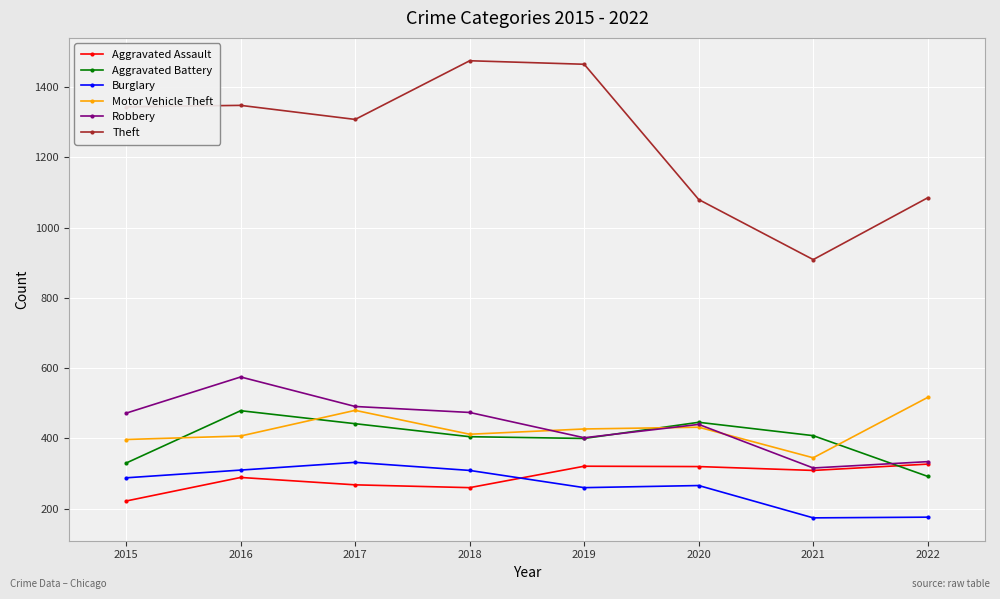

What are all the series names shown in the legend?

Aggravated Assault, Aggravated Battery, Burglary, Motor Vehicle Theft, Robbery, Theft